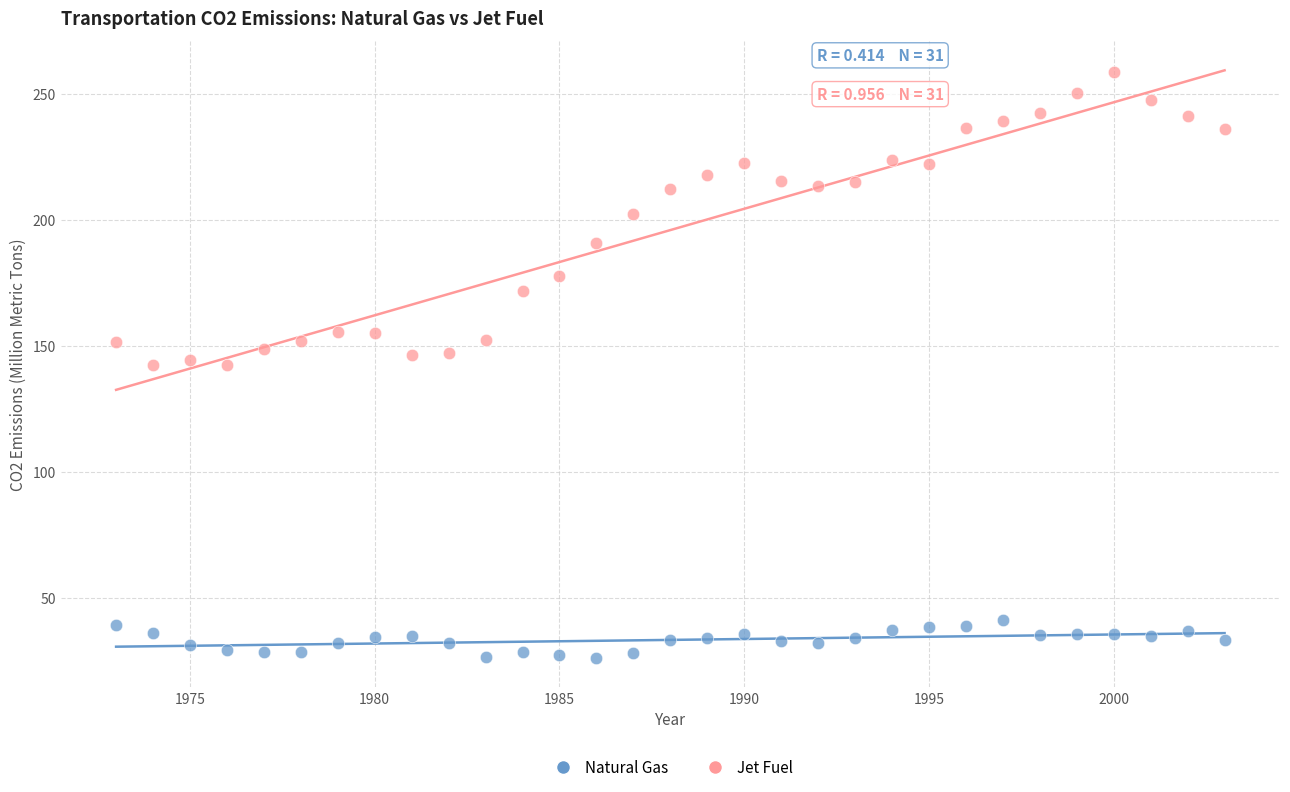

Which series reaches the minimum Y coordinate?

Natural Gas